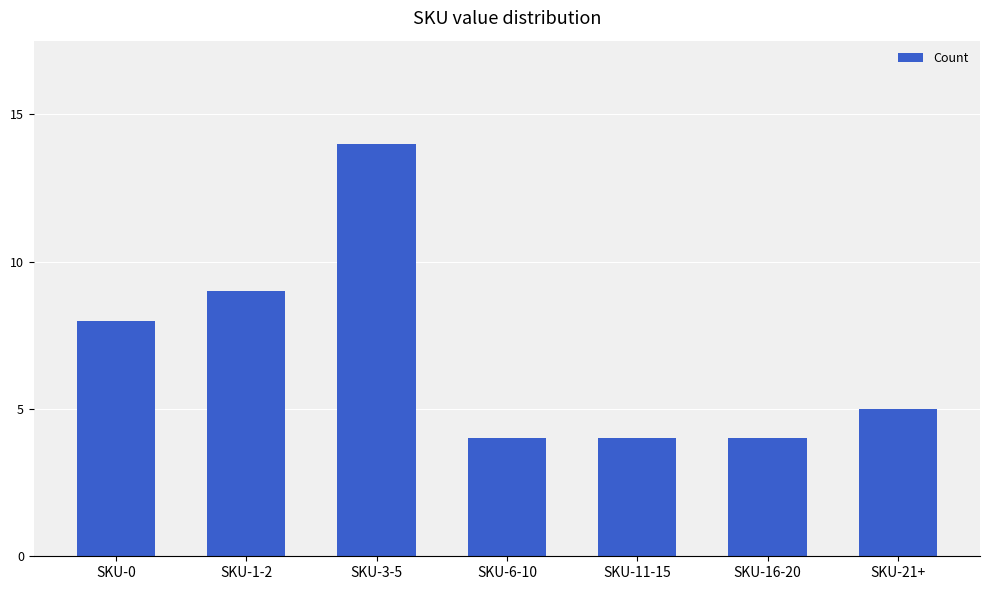

Reading left to right, list all the values displayed in this chart.

8	9	14	4	4	4	5